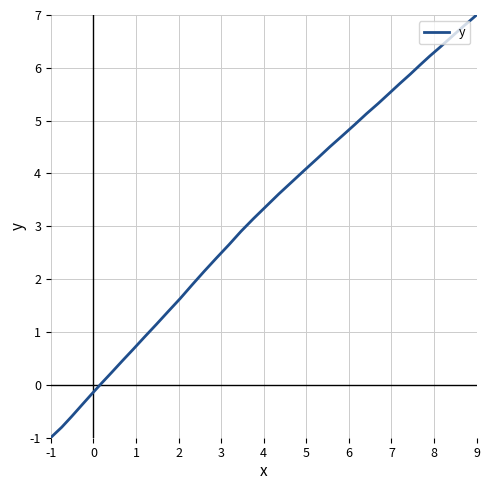

True or false: there are more than 2 points higher than both neighbors.

False